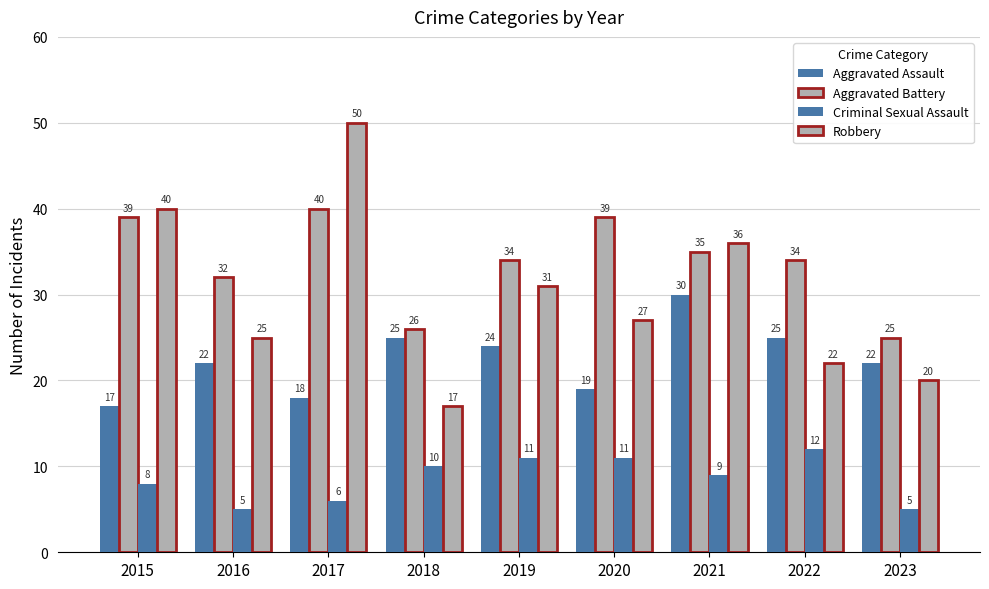

What is the sum of all Robbery values?

268